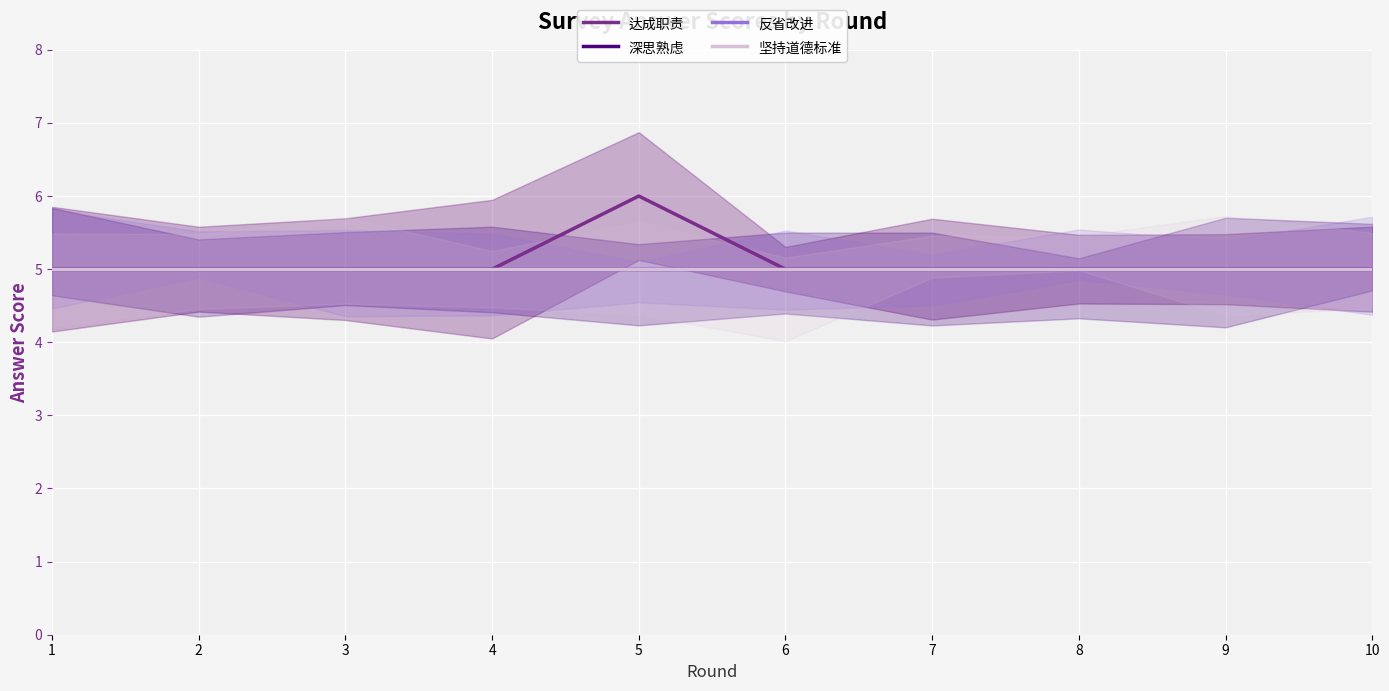

Reading left to right, list all the values displayed in this chart.

达成职责: 5	5	5	5	6	5	5	5	5	5
深思熟虑: 5	5	5	5	5	5	5	5	5	5
反省改进: 5	5	5	5	5	5	5	5	5	5
坚持道德标准: 5	5	5	5	5	5	5	5	5	5